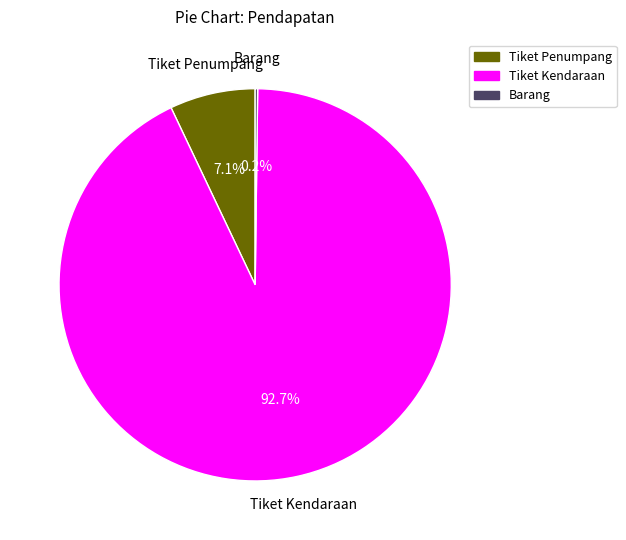

What percentage is the Tiket Penumpang slice, to the nearest percent?

7%